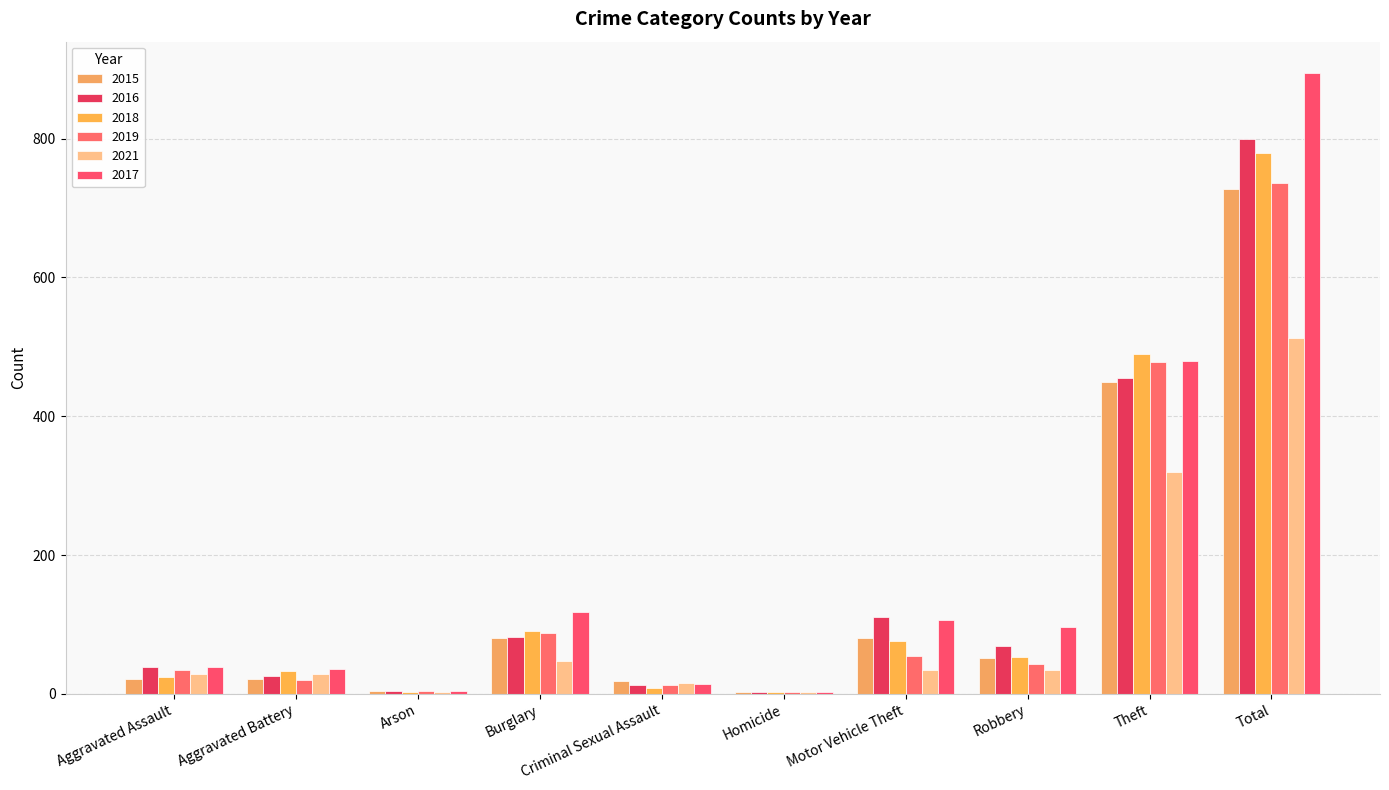

True or false: 2017 has a value of 64 at Burglary.

False